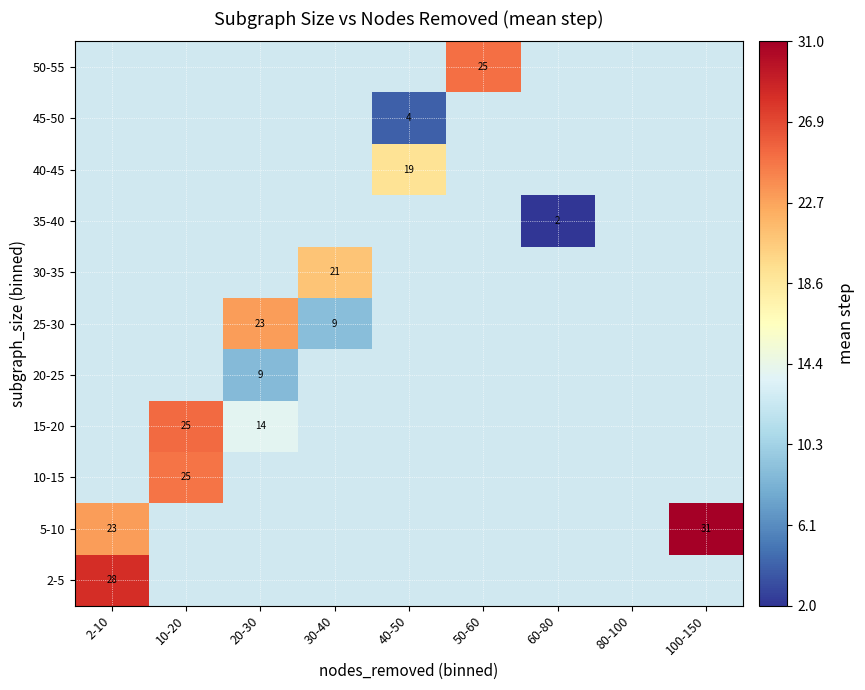

The value of 15-20 at 20-30 is 14.0. True or false?

True